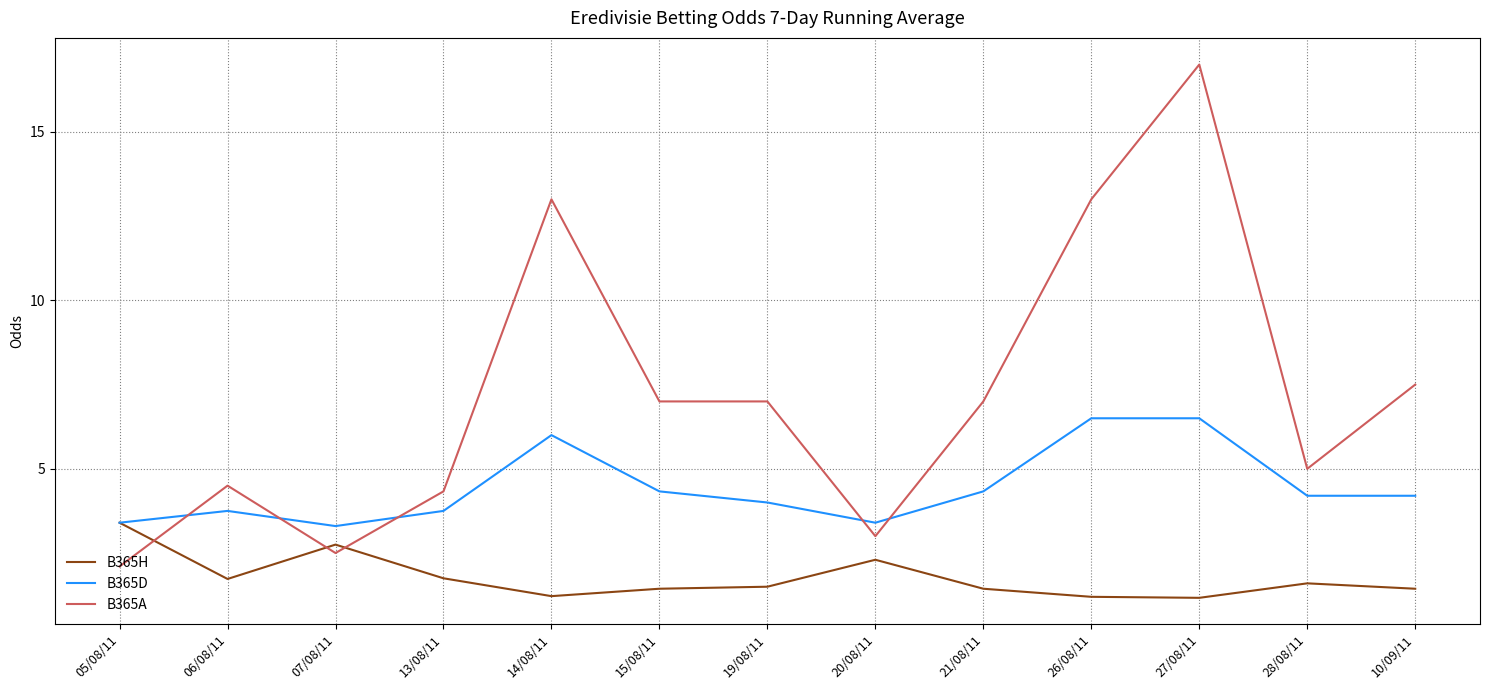

Which series has the largest range (max minus min)?

B365A